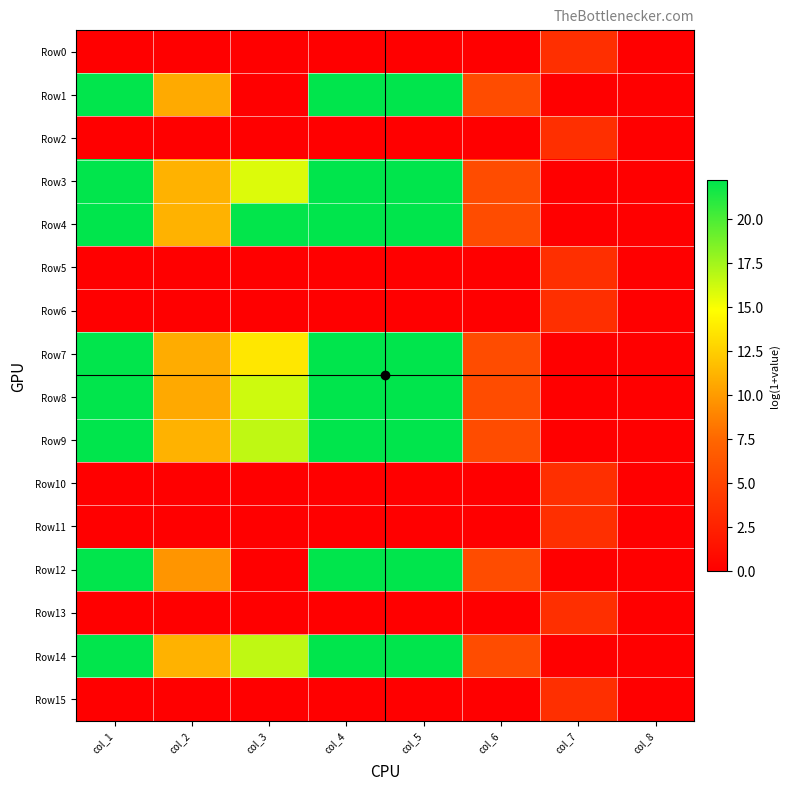

How many data points does each series have?

8